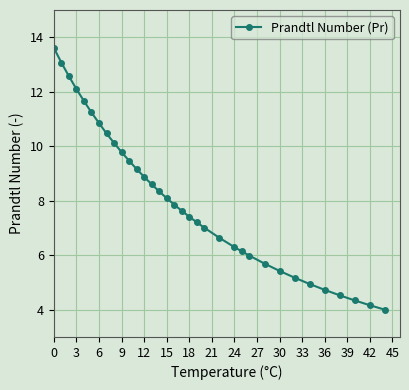

Count the number of categories in the chart.

34